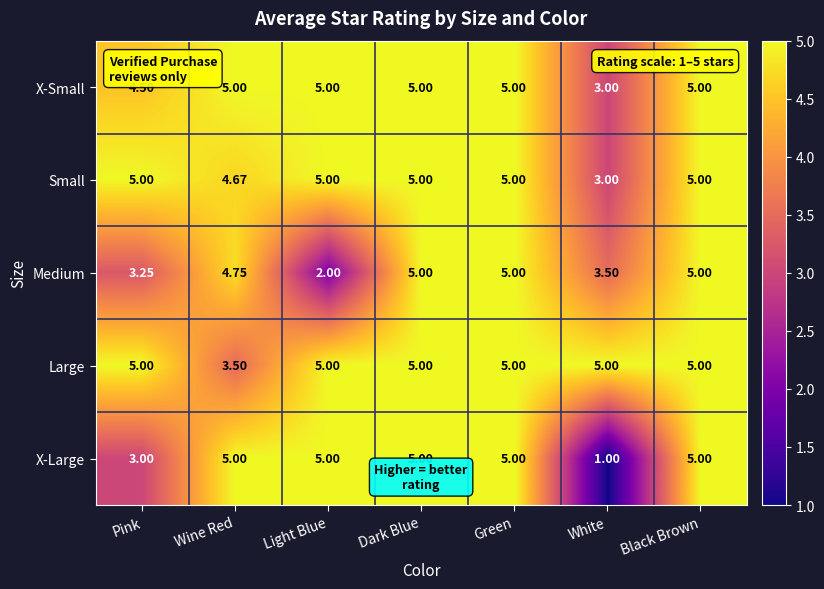

Which series has the largest total across all categories?

Large